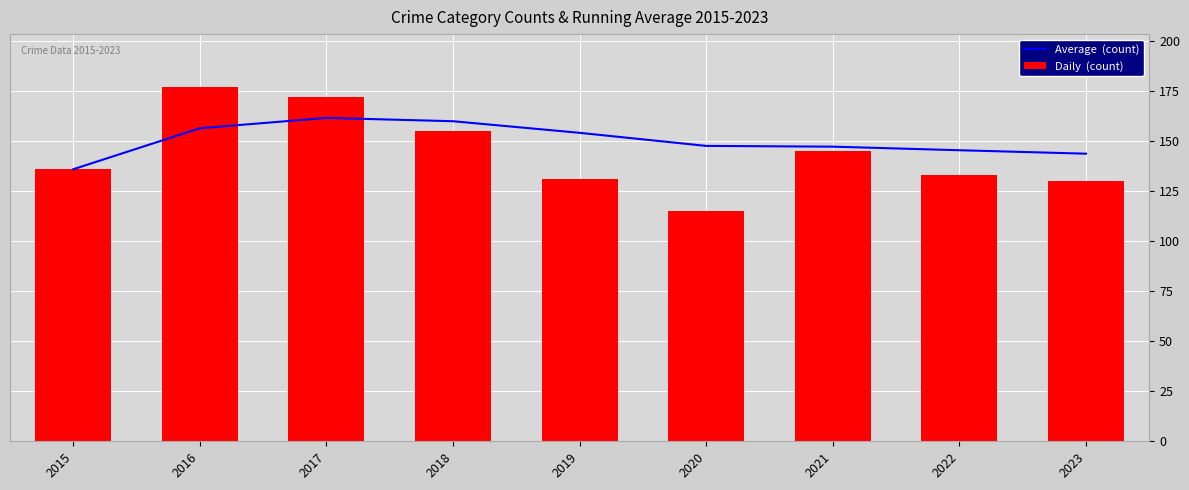

Which has a higher value, 2023 or 2018?

2018